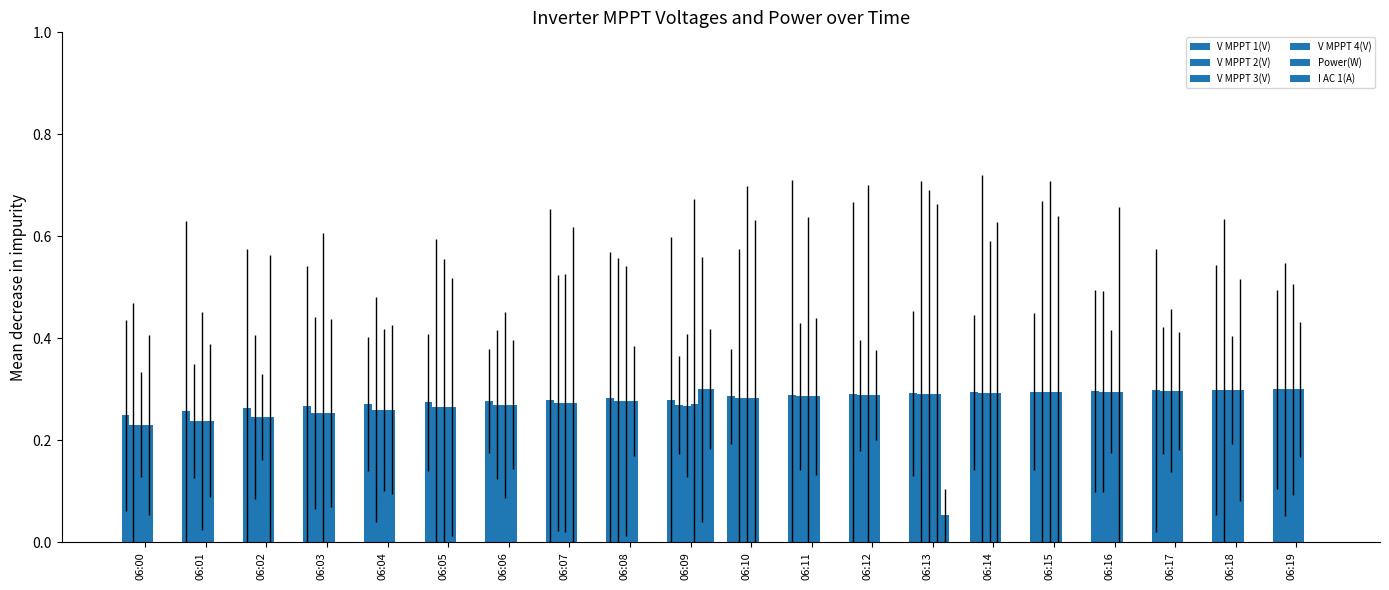

Which has a higher value, 06:12 or 06:06?

06:12